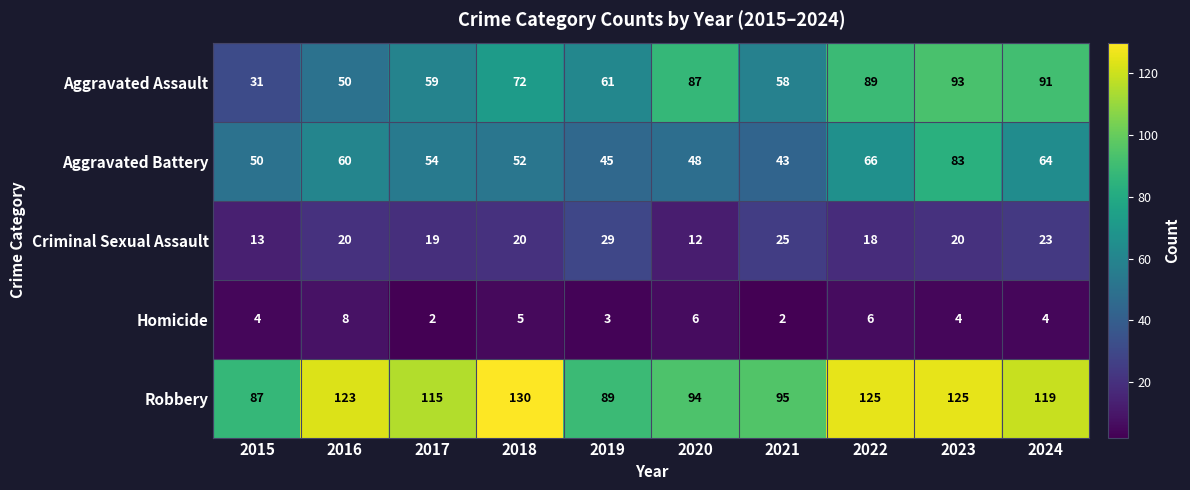

What is the highest value of the Homicide series?

8